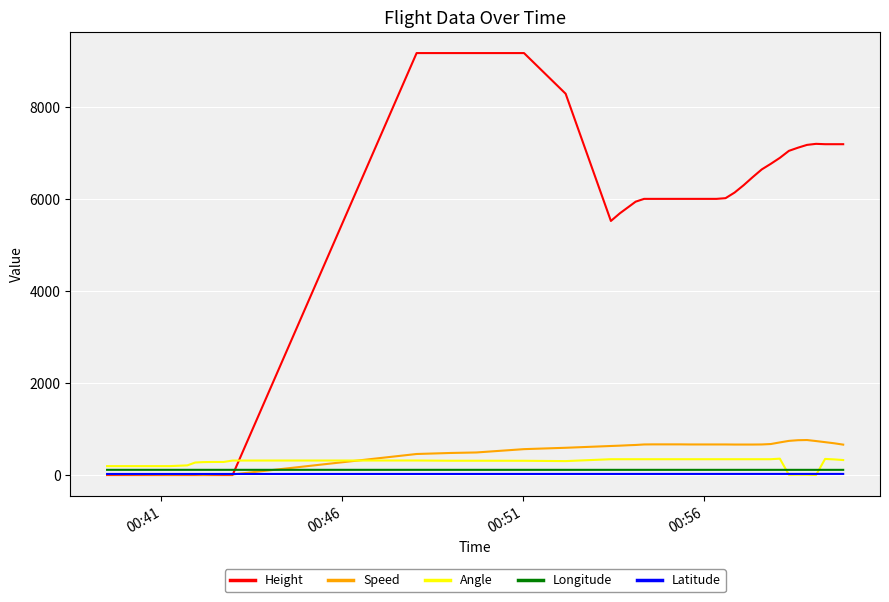

How many intersections are there between Longitude and Height?

1